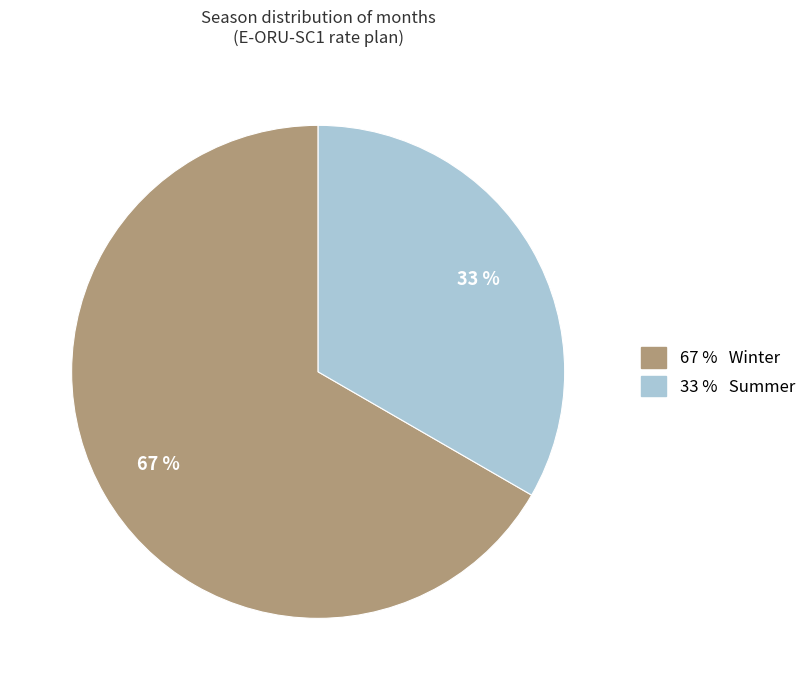

Is there any slice that represents more than half of the pie?

Yes